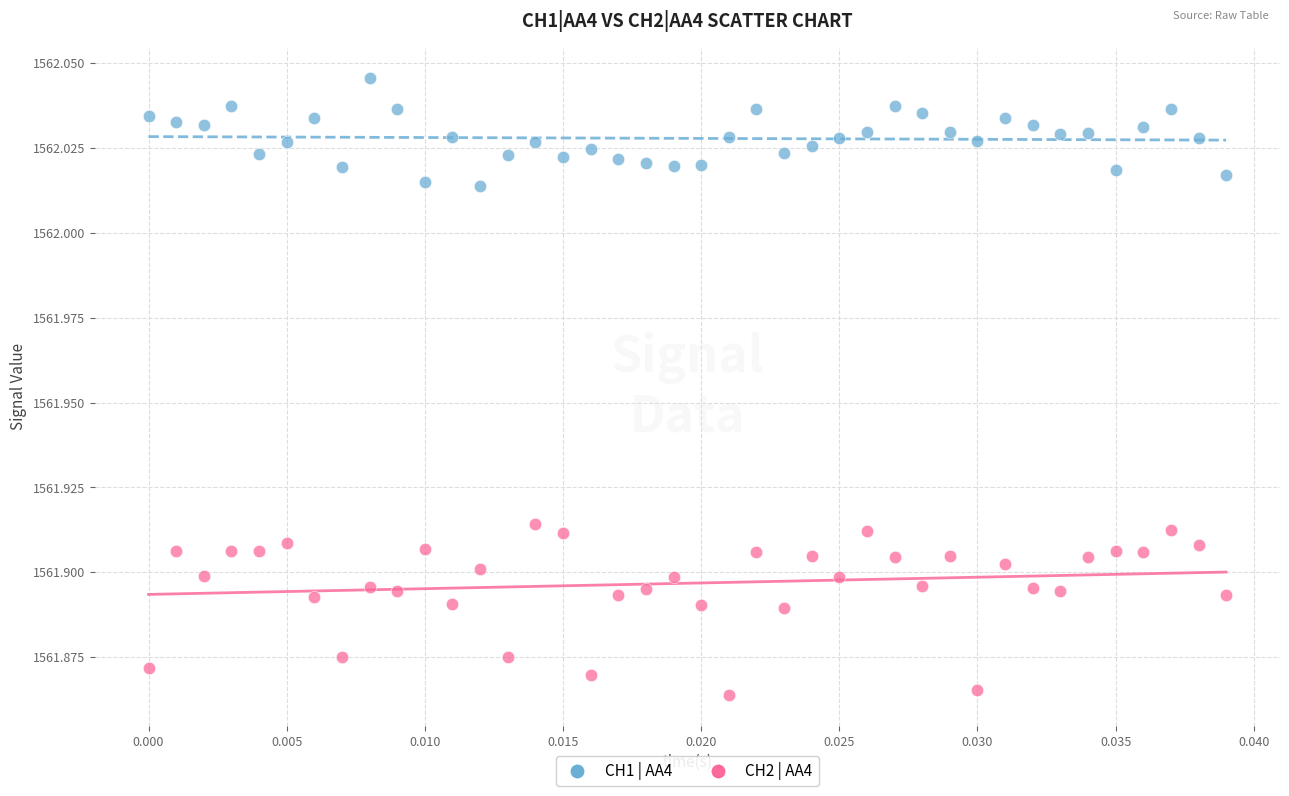

Which series has the largest Y range (max minus min)?

CH2 | AA4